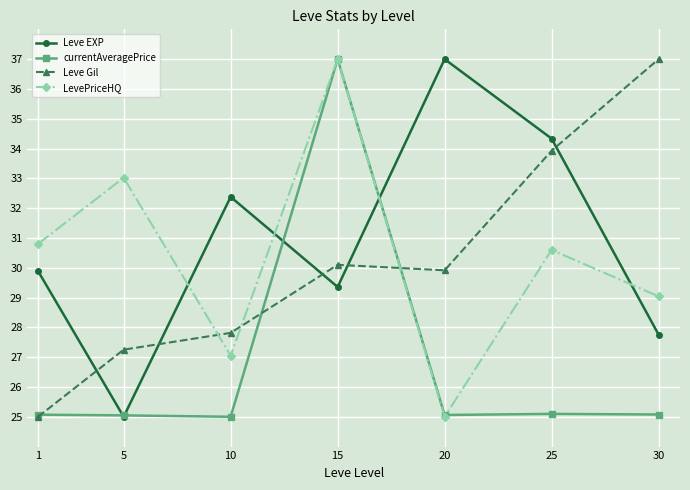

What is the total value across all series at 20?

117.0